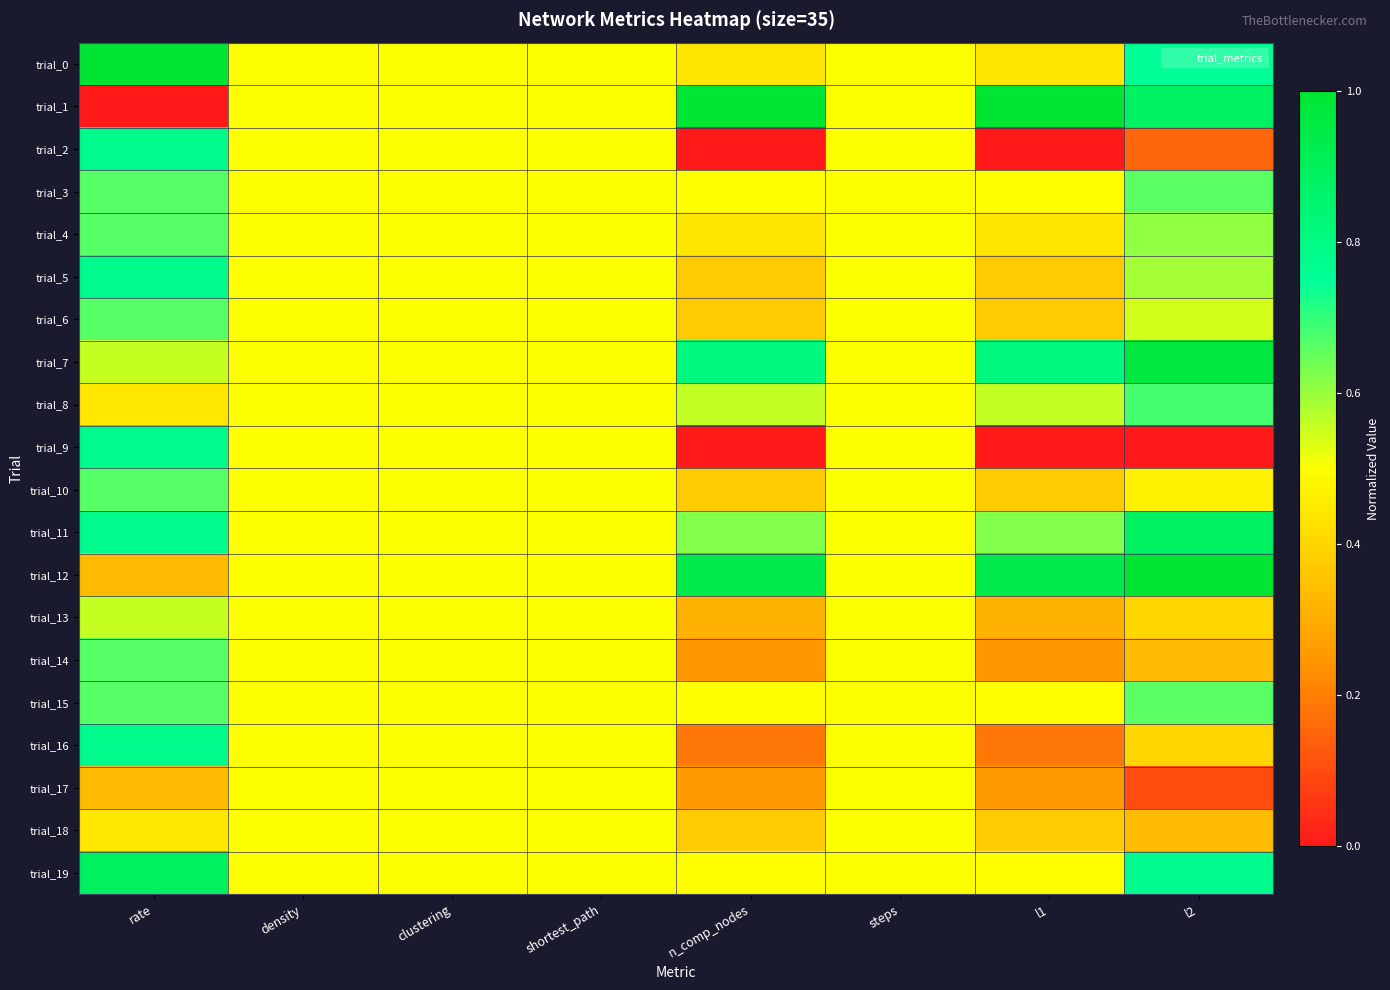

Which series has the largest range (max minus min)?

trial_1